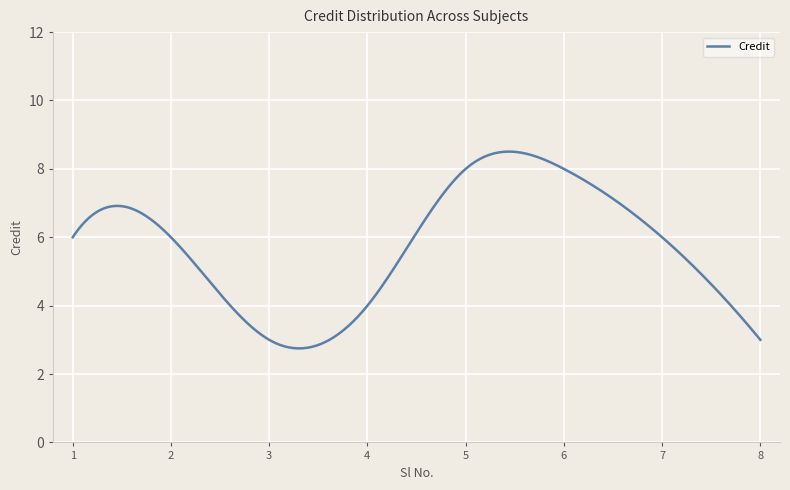

What is the maximum value shown in the chart?

8.5